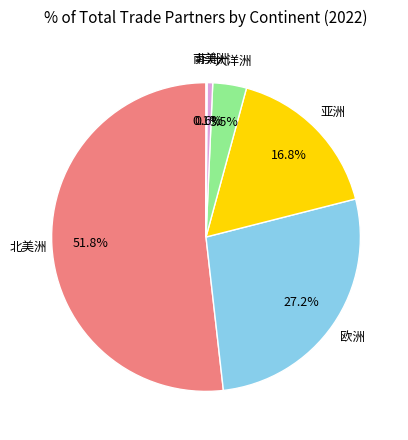

Which slice is the largest?

北美洲